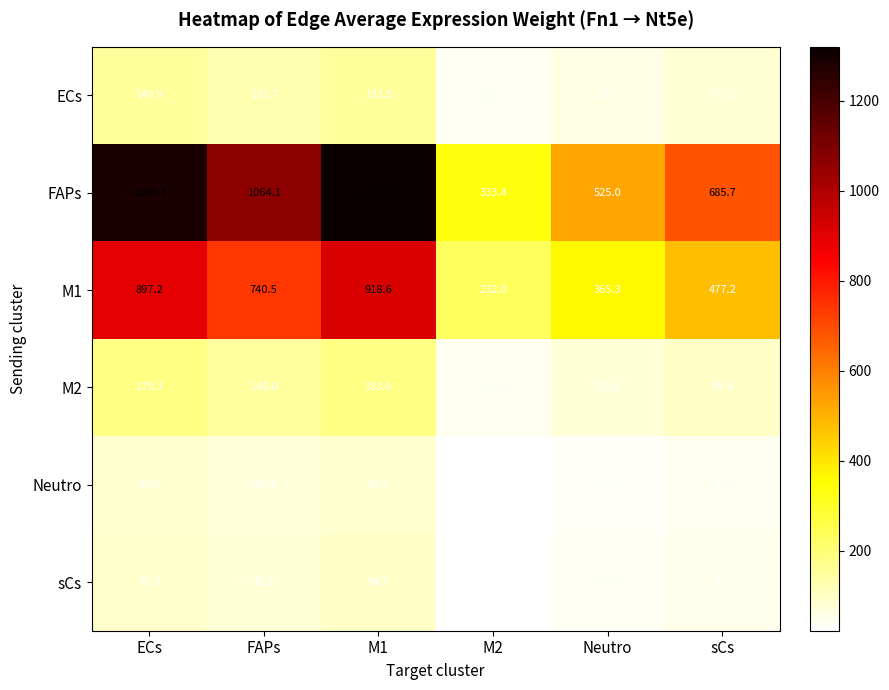

Between M2 and Neutro, which series saw the biggest shift?

FAPs